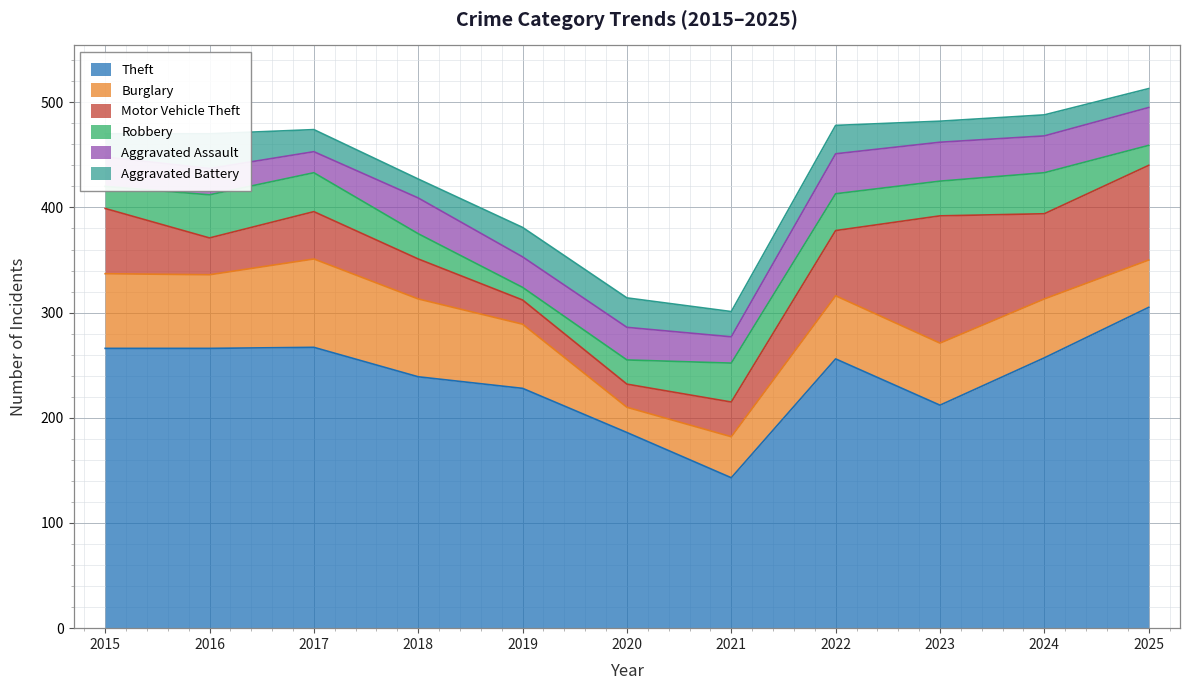

Which series changed the most between 2016 and 2024?

Motor Vehicle Theft